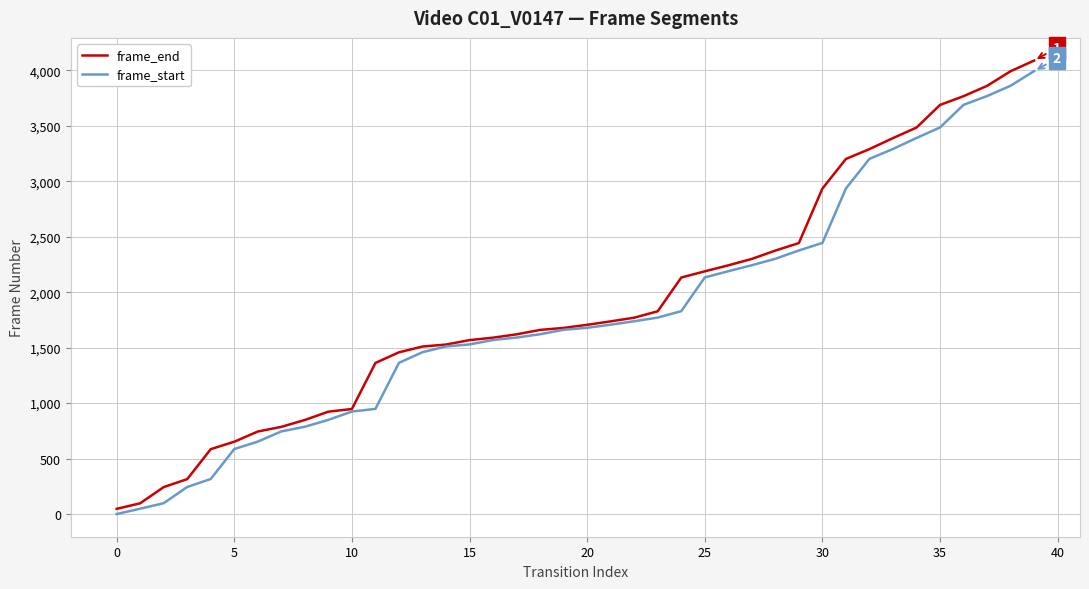

What is the greatest value displayed?

4088